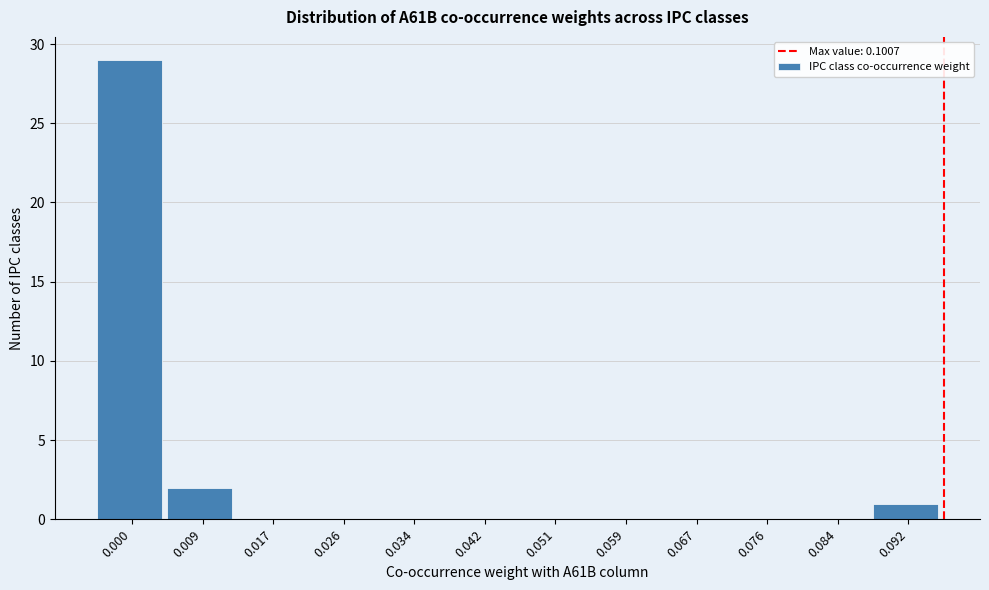

Reading left to right, transcribe all the data shown in this chart.

0.000=29	0.009=2	0.017=0	0.026=0	0.034=0	0.042=0	0.051=0	0.059=0	0.067=0	0.076=0	0.084=0	0.092=1